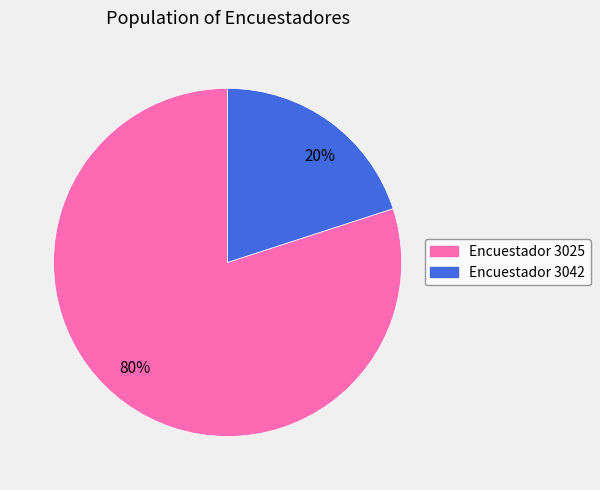

Is there a majority slice in this chart?

Yes